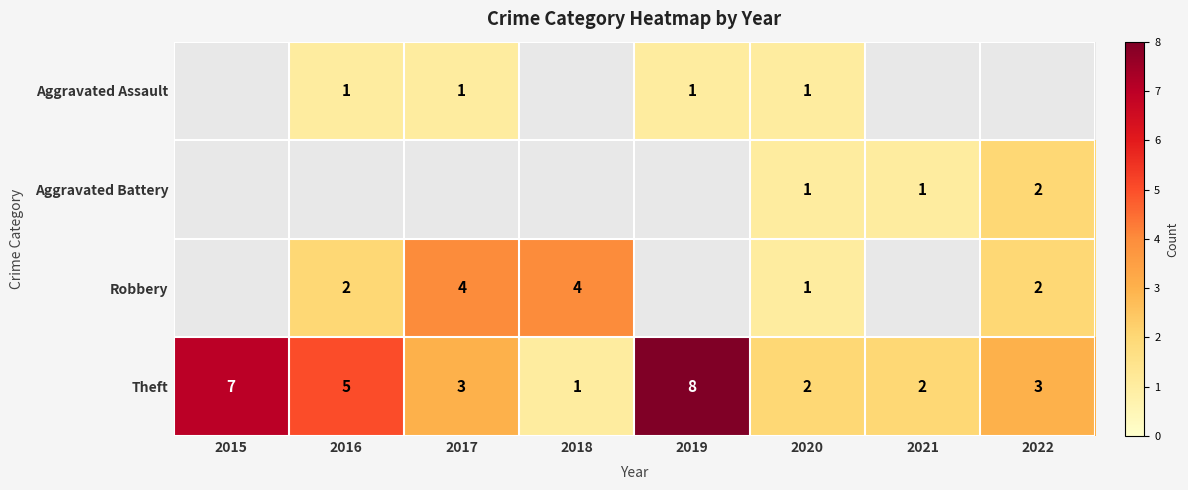

Where does the Theft series first go above 3?

2015